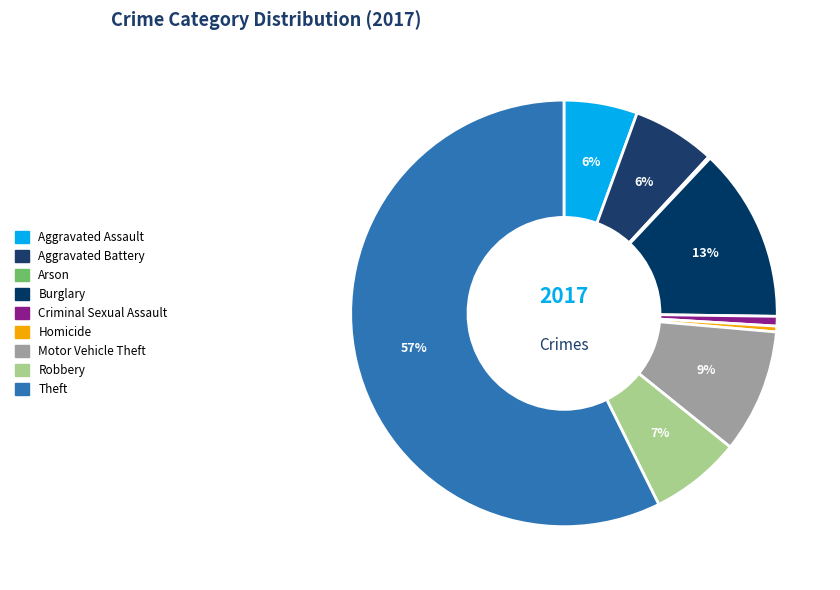

Is it true that Arson is 1% of the pie?

False